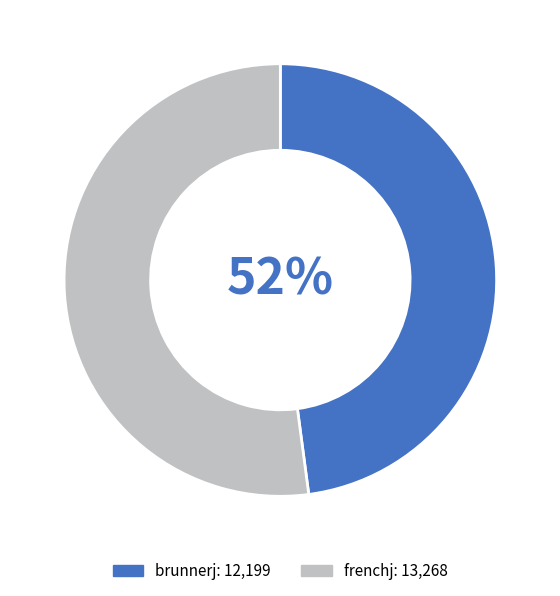

What percentage is NOT represented by brunnerj?

52.1%